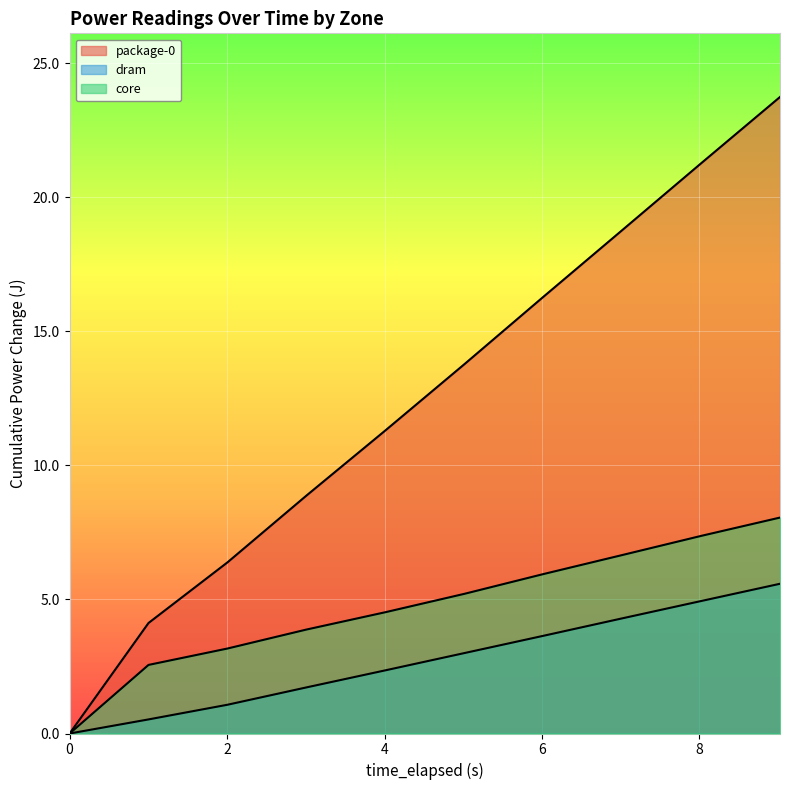

True or false: dram and core intersect in this chart.

False